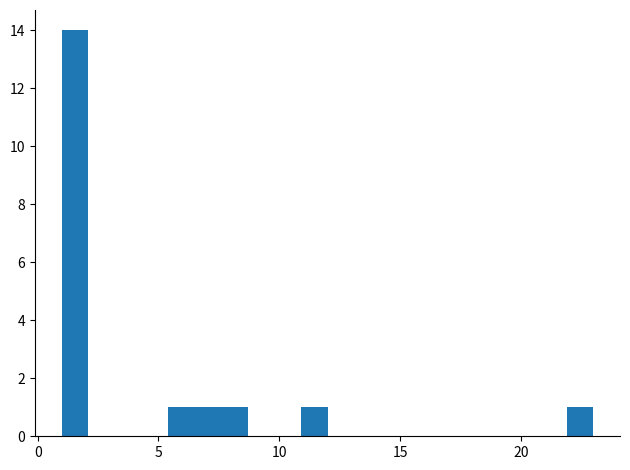

Read against the x-axis, roughly where is the centre of the tallest bar?

1.5